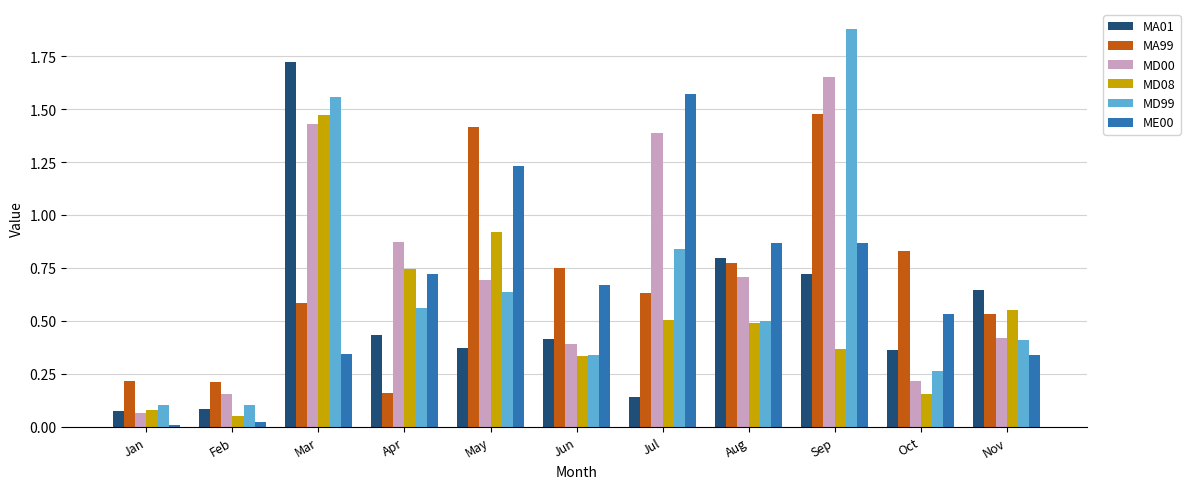

At which label does ME00 reach its peak?

Jul